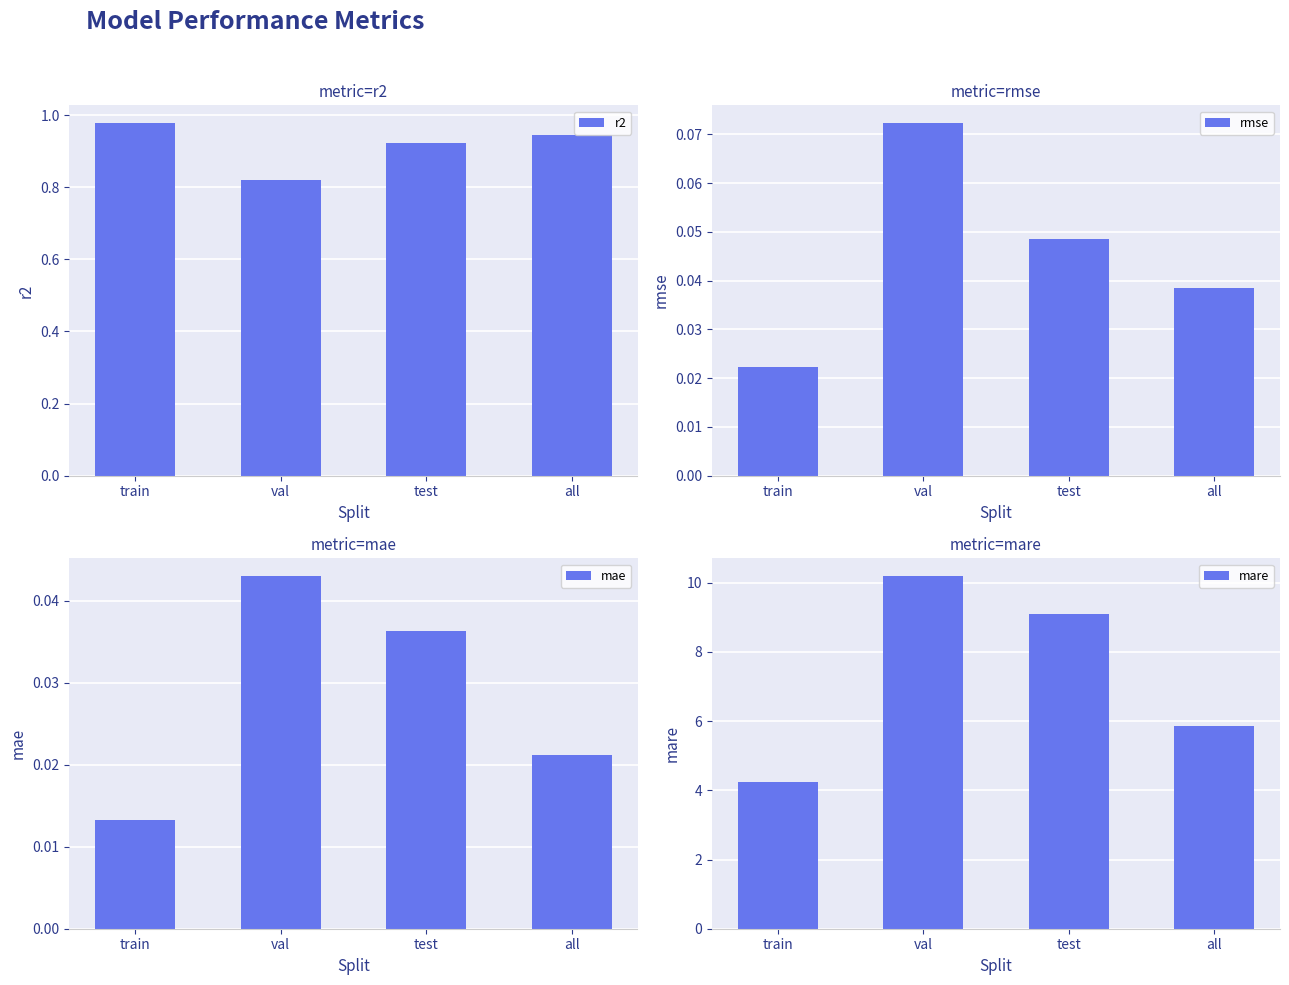

What is the highest value of the rmse series?

0.1